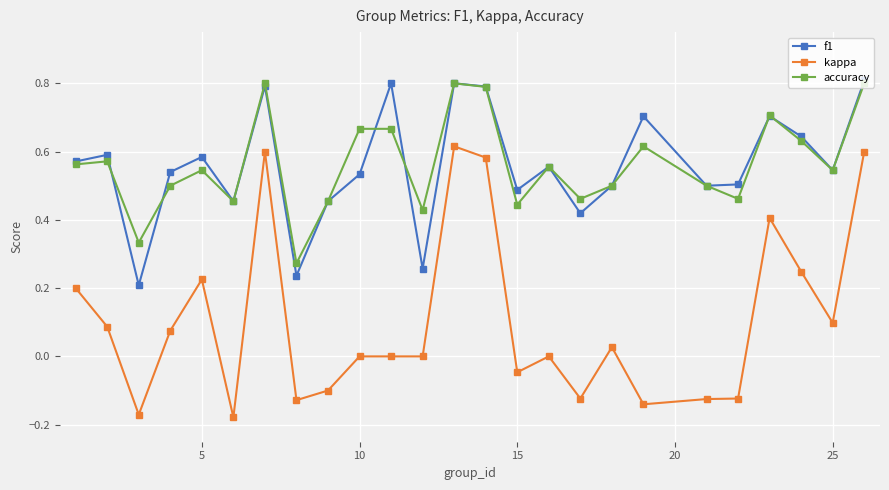

At how many categories does at least one series exceed 0?

25